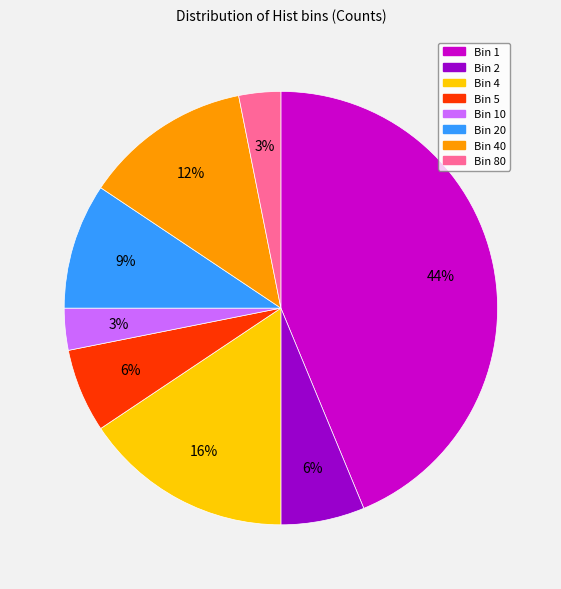

Is the sum of Bin 1 and Bin 20 greater than half?

Yes